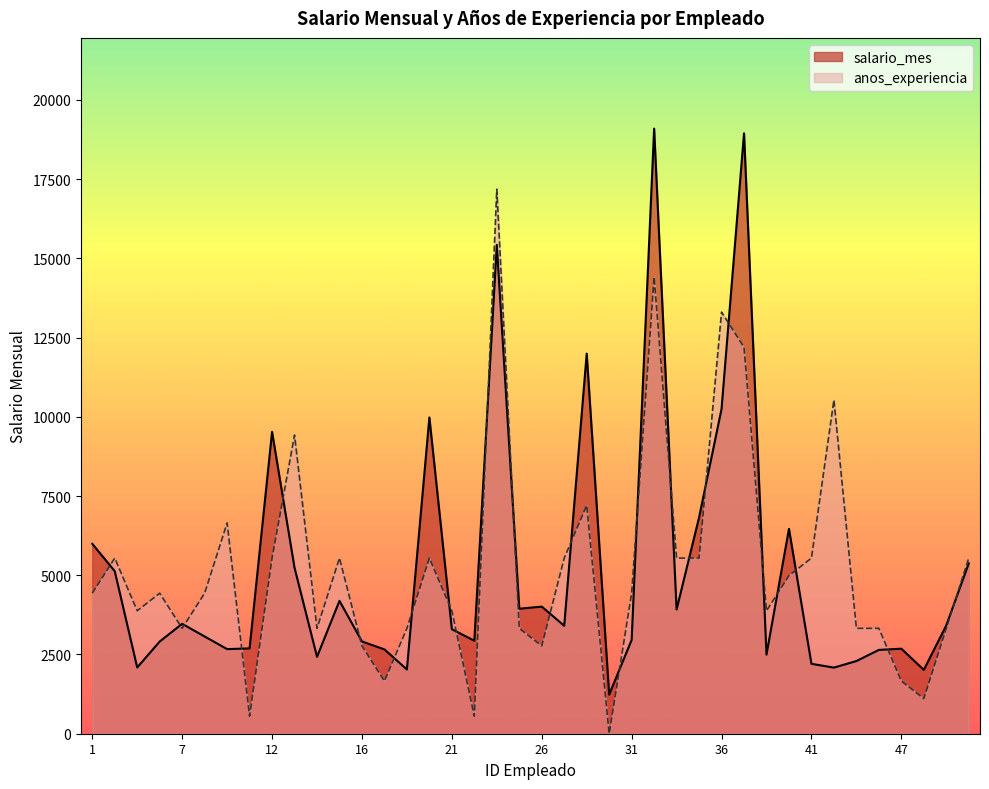

What is the value of the salario_mes point at the 17th from the left?

3298.0